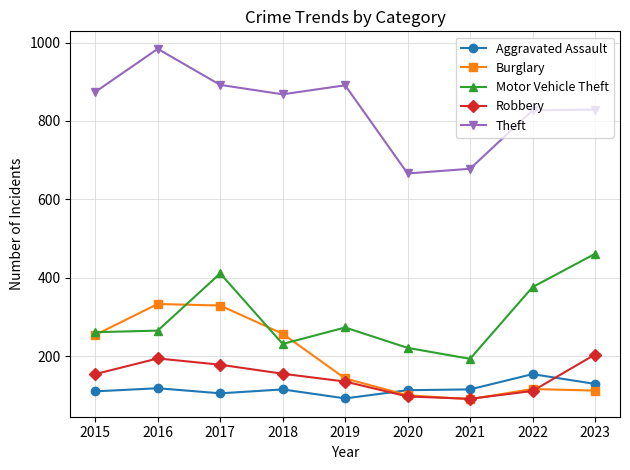

After their last crossing, which series has the higher values: Aggravated Assault or Robbery?

Robbery